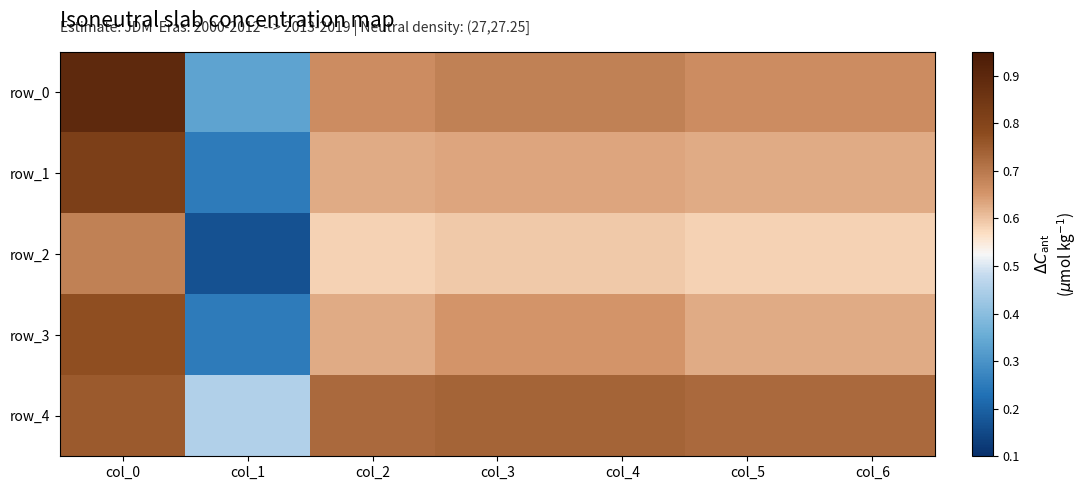

What is the minimum value for row_3?

0.2